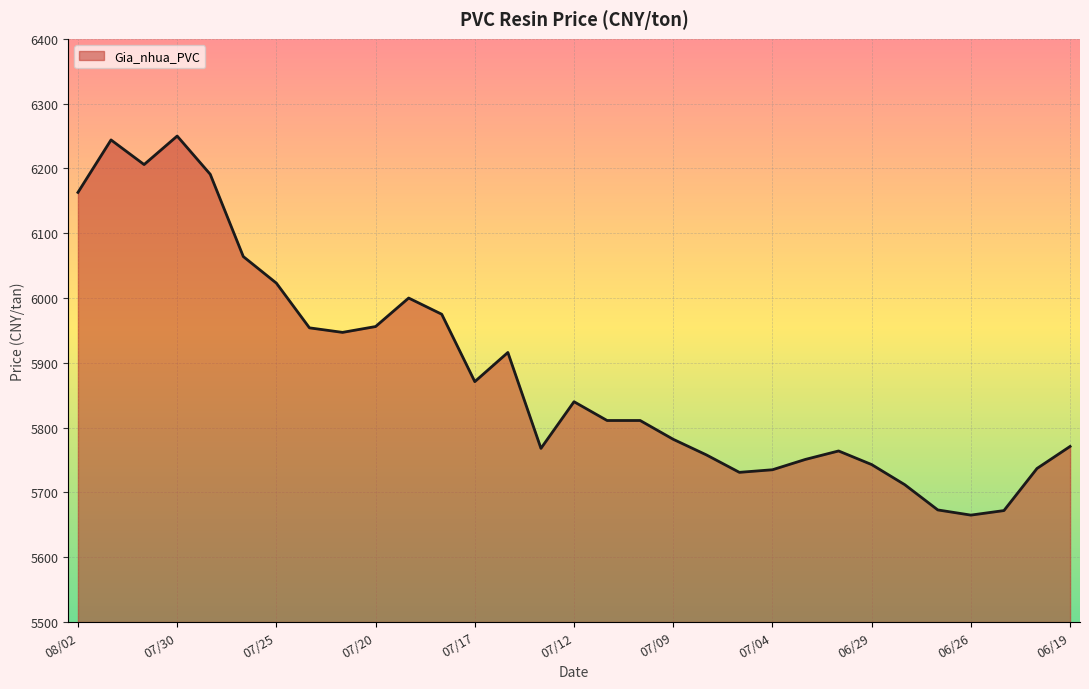

What is the greatest value displayed?

6250